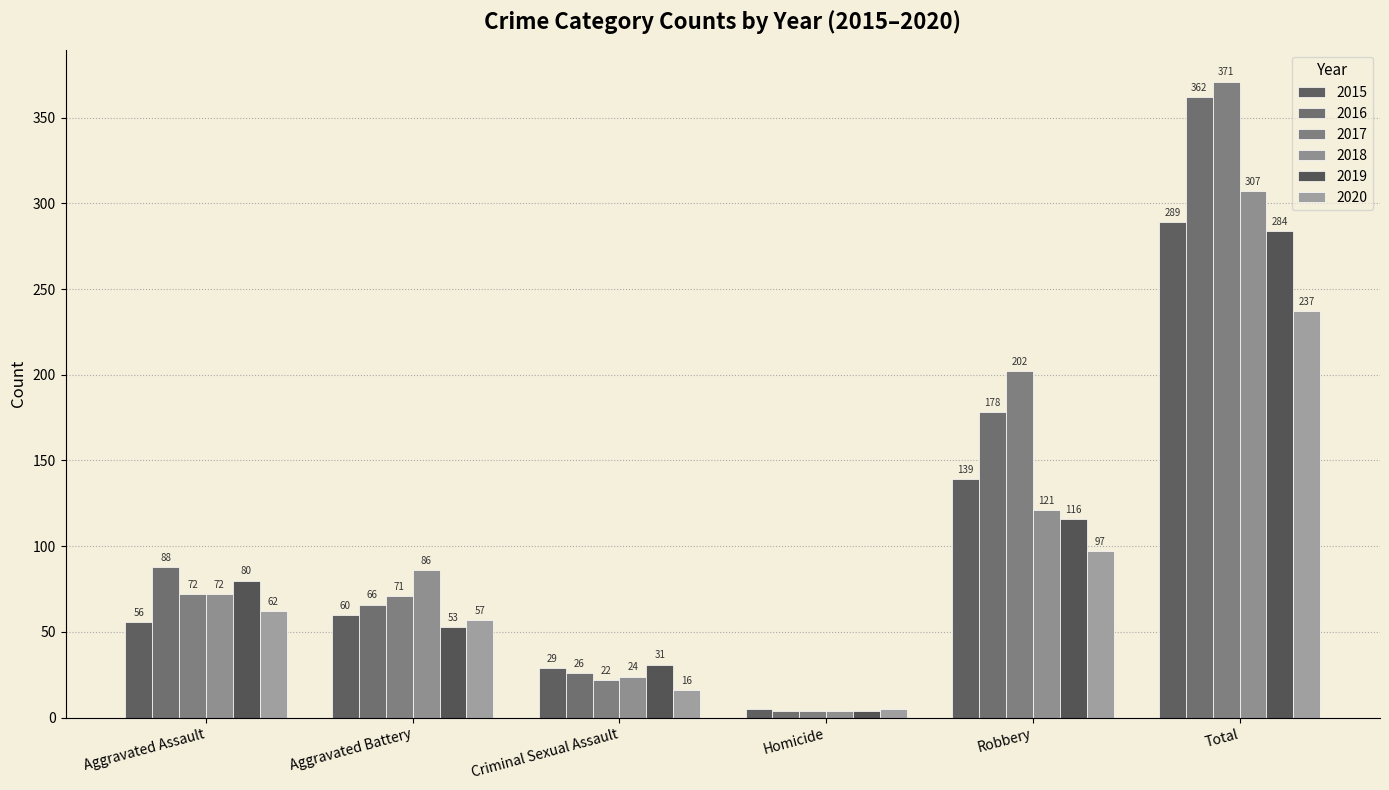

What is the sum of the 2017 values at Total and Criminal Sexual Assault?

393